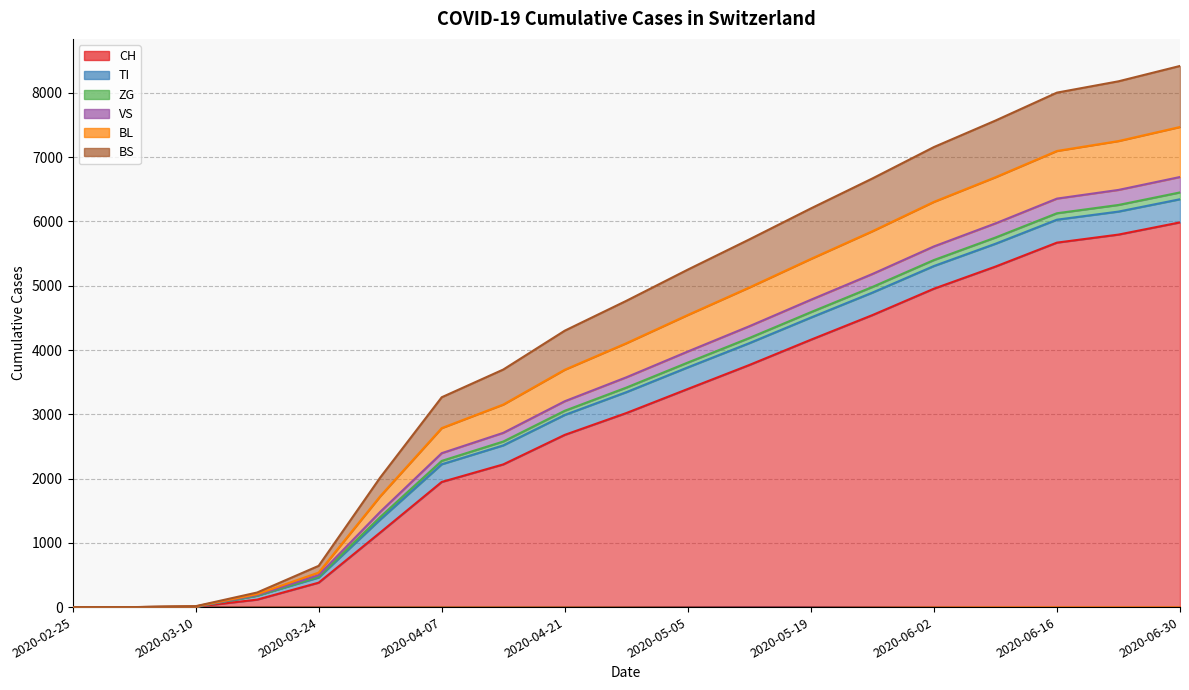

Is the value of CH at 2020-06-23 greater than the value of ZG at 2020-03-31?

Yes